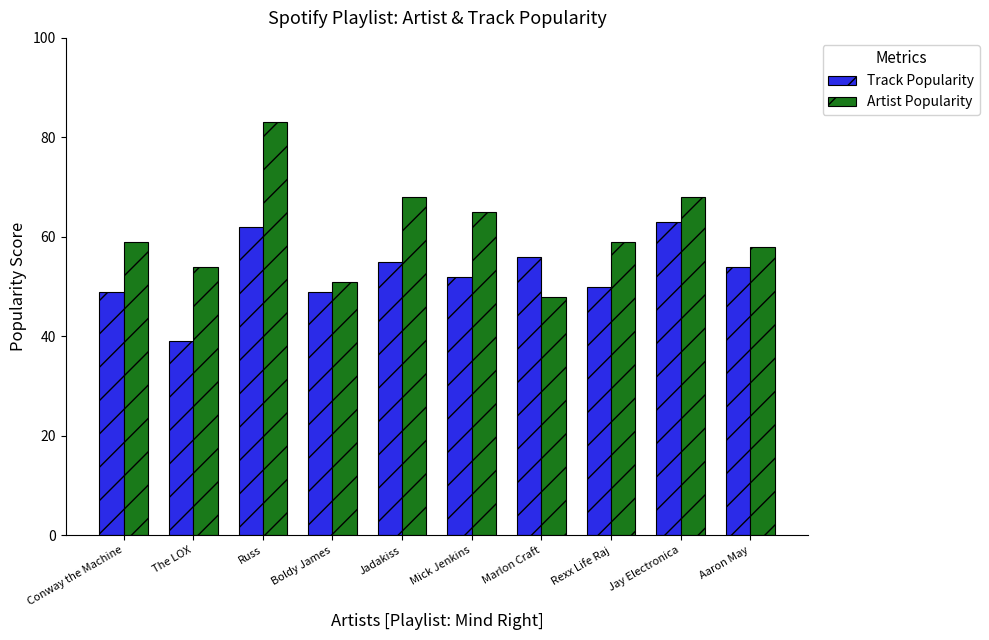

What is the approximate value of Artist Popularity at Jay Electronica, to the nearest 5?

70